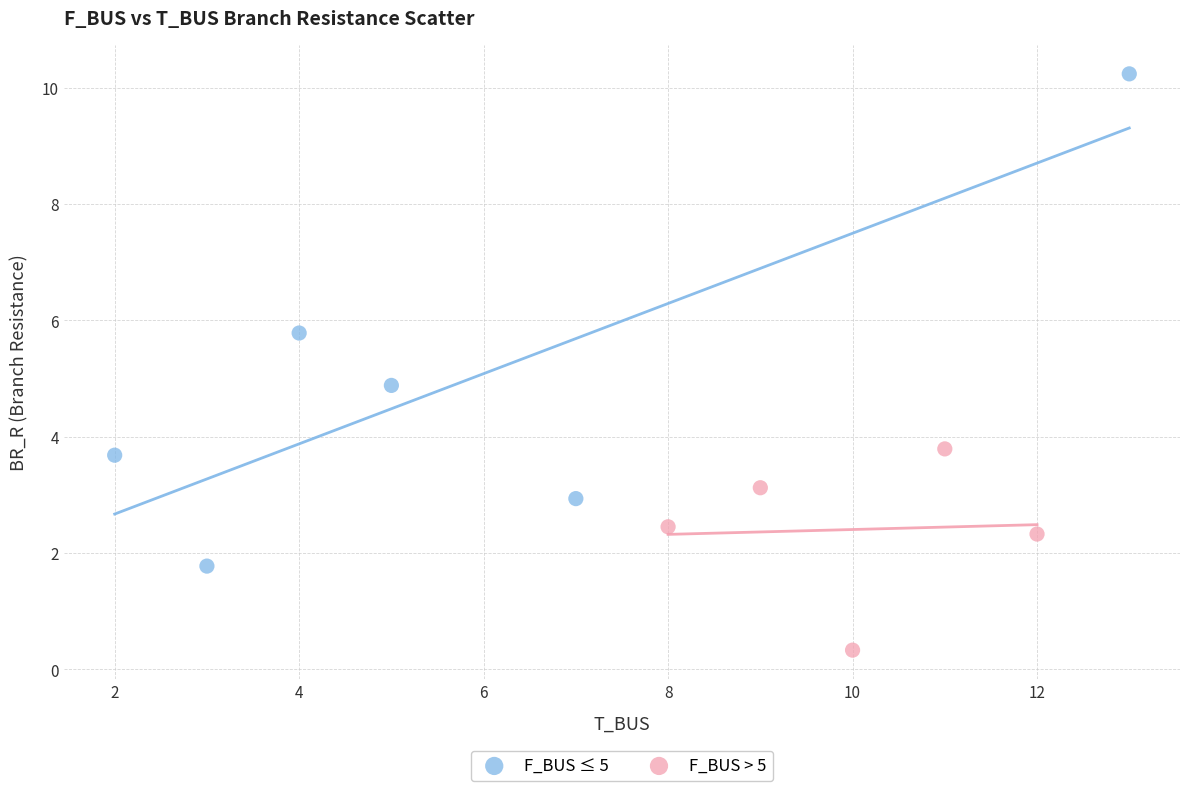

What are all the series names shown in the legend?

F_BUS ≤ 5, F_BUS > 5